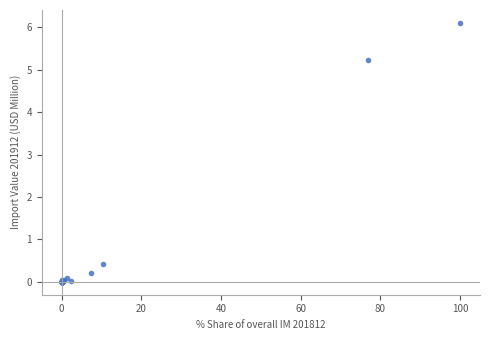

What Y value in the scatter plot is closest to 3?

5.2